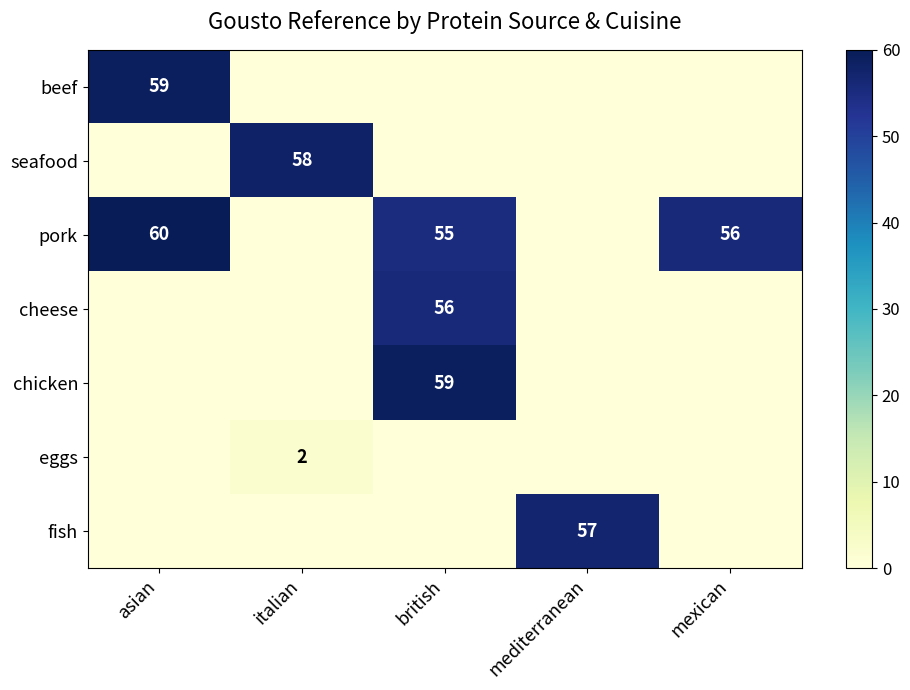

At which label does seafood reach its peak?

italian